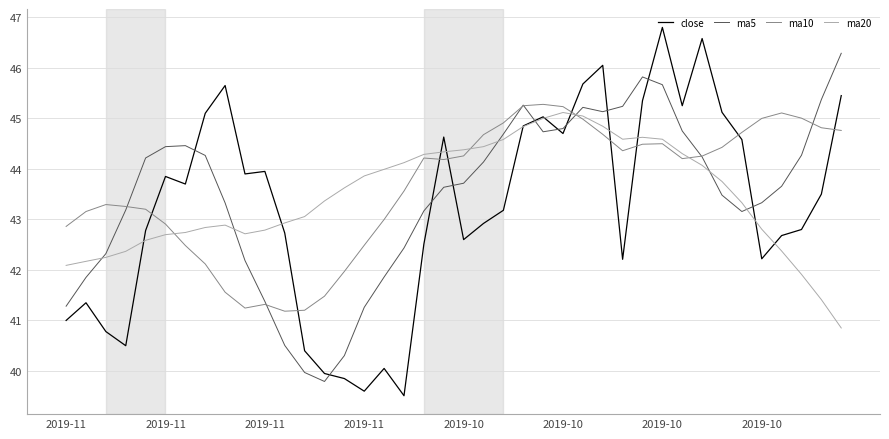

Does the chart have visible grid lines?

Yes